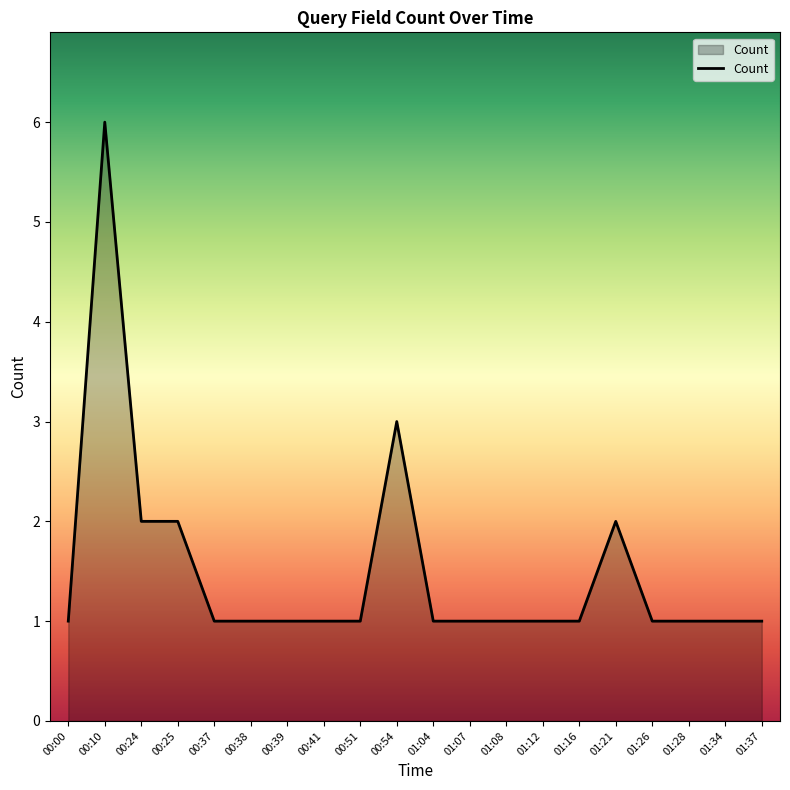

The chart shows a value of 2 at 01:16. True or false?

False